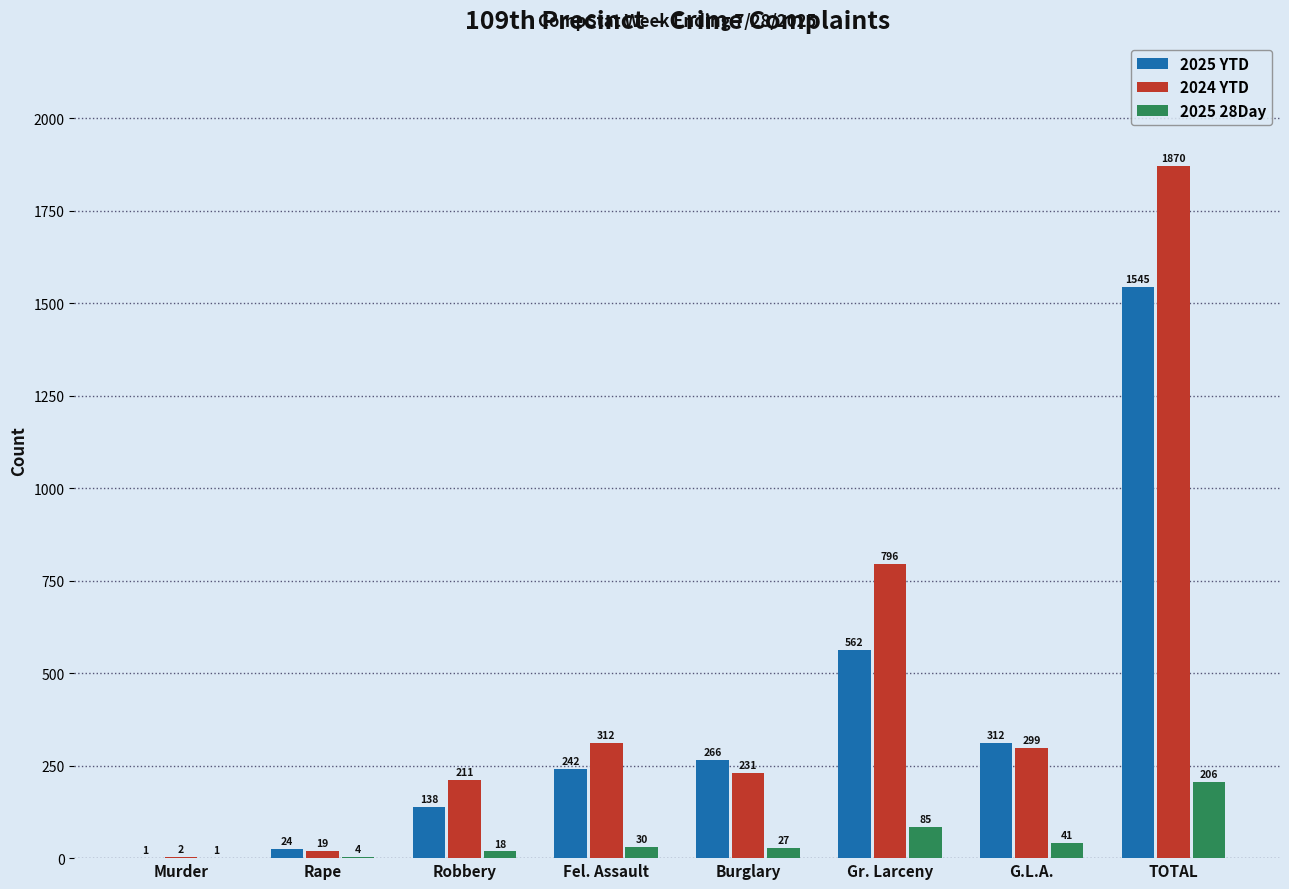

Which series changed the most between Gr. Larceny and TOTAL?

2024 YTD